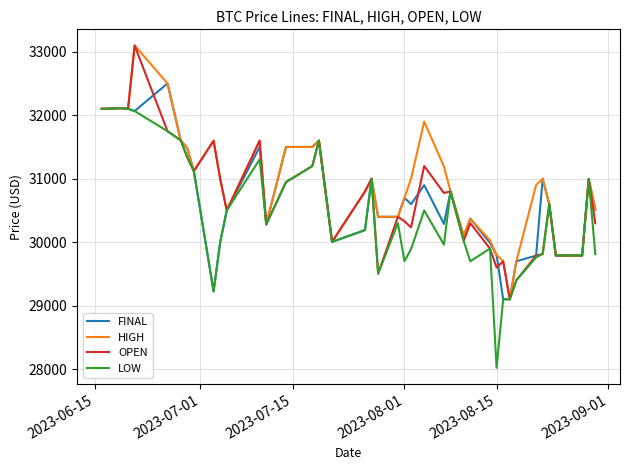

Which series has the largest range (max minus min)?

LOW